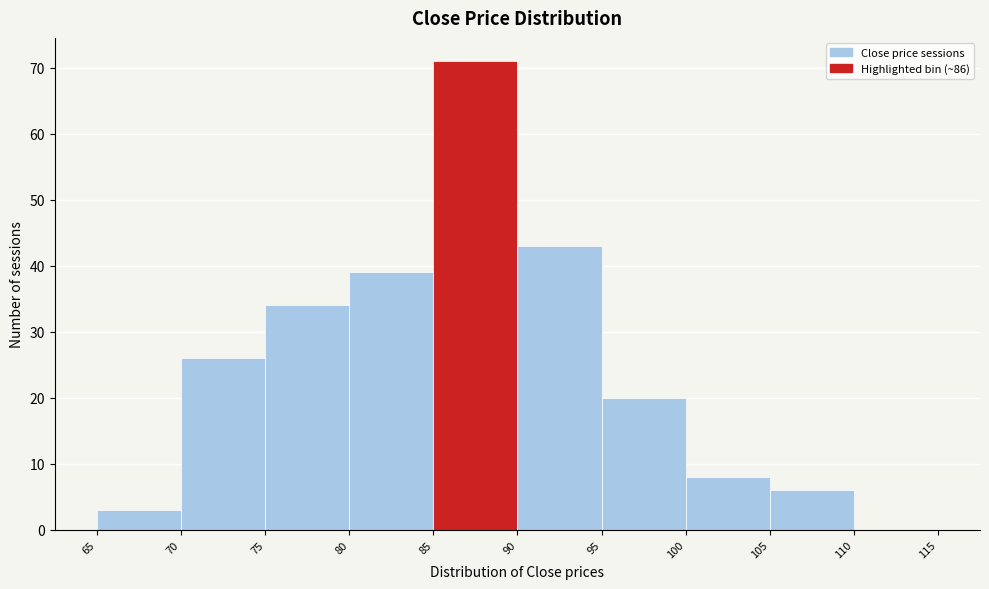

What is the height of the bar covering 80 to 85 on the x-axis? The values are not printed on the chart, so give them approximately, as read against the axis.

39